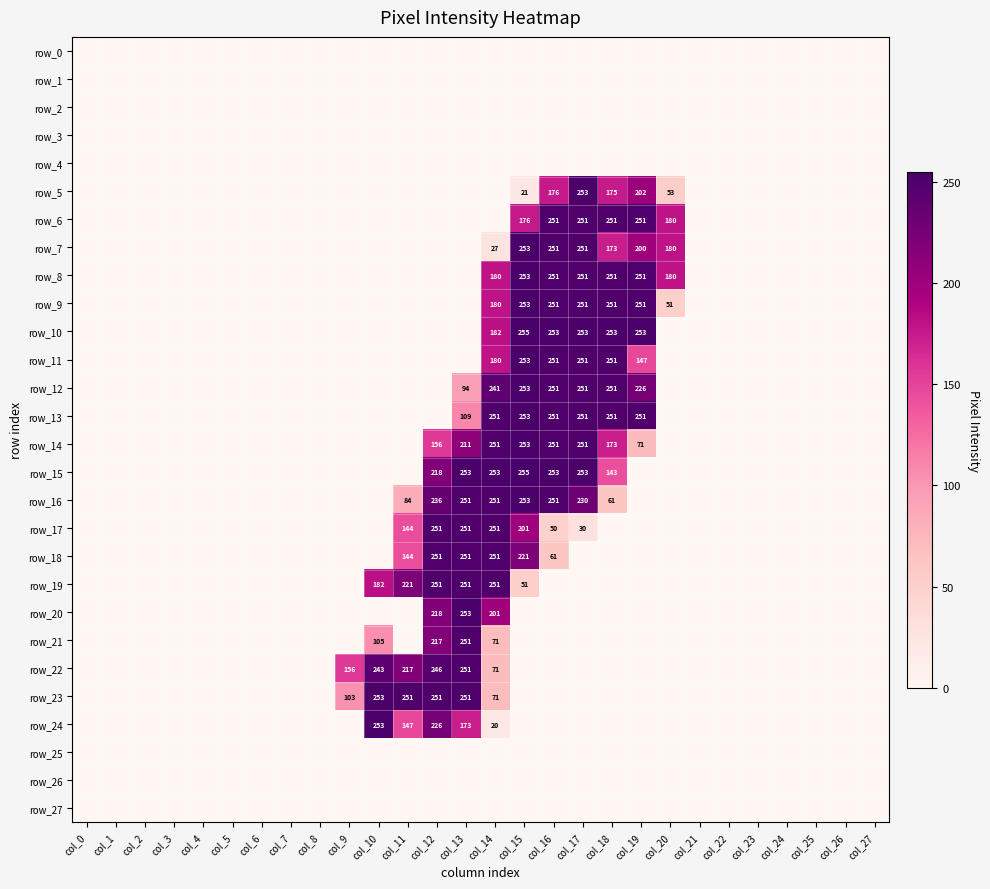

True or false: row_15 has a value of 60 at col_18.

False